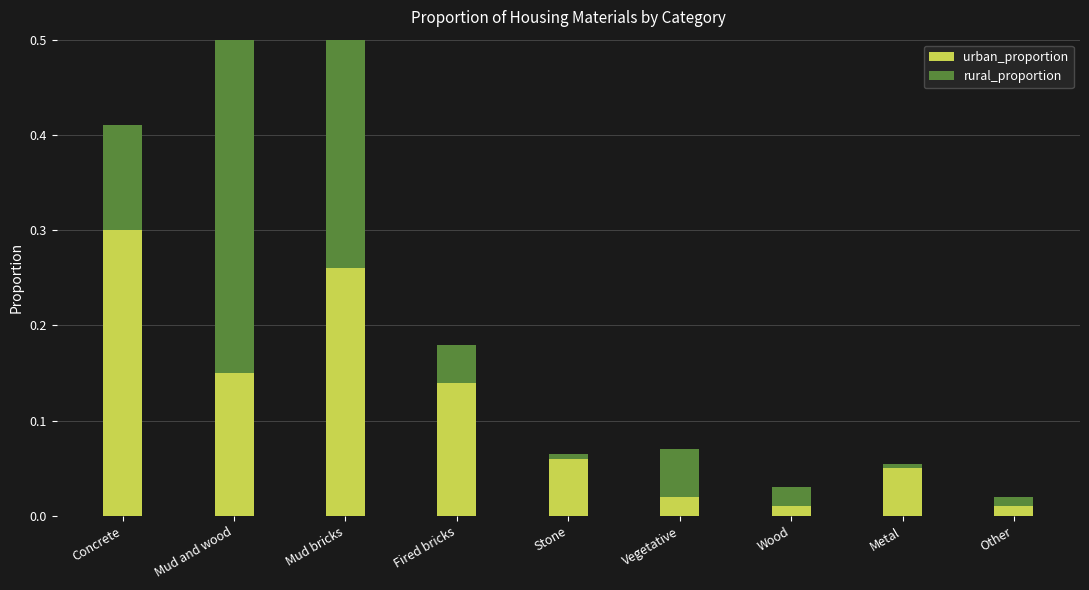

Which series changed the most between Fired bricks and Wood?

urban_proportion